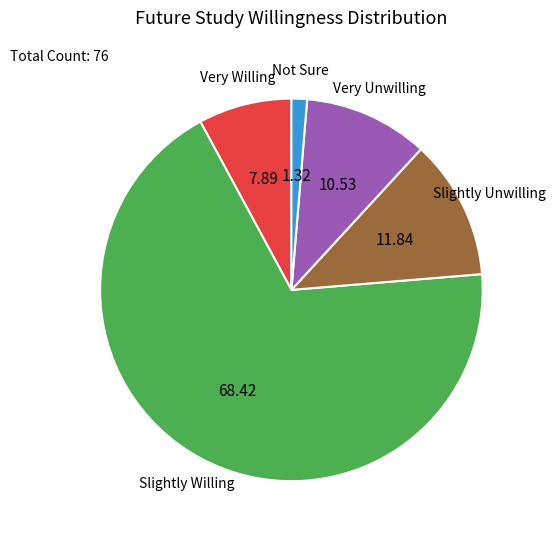

Combined, do Very Unwilling and Slightly Willing account for over 50%?

Yes